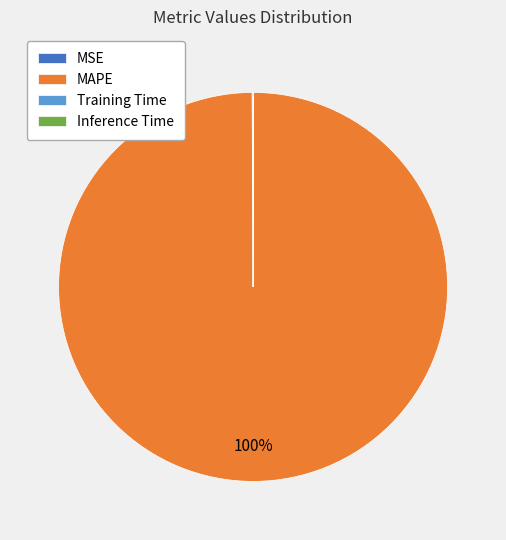

Which slice is the largest?

MAPE